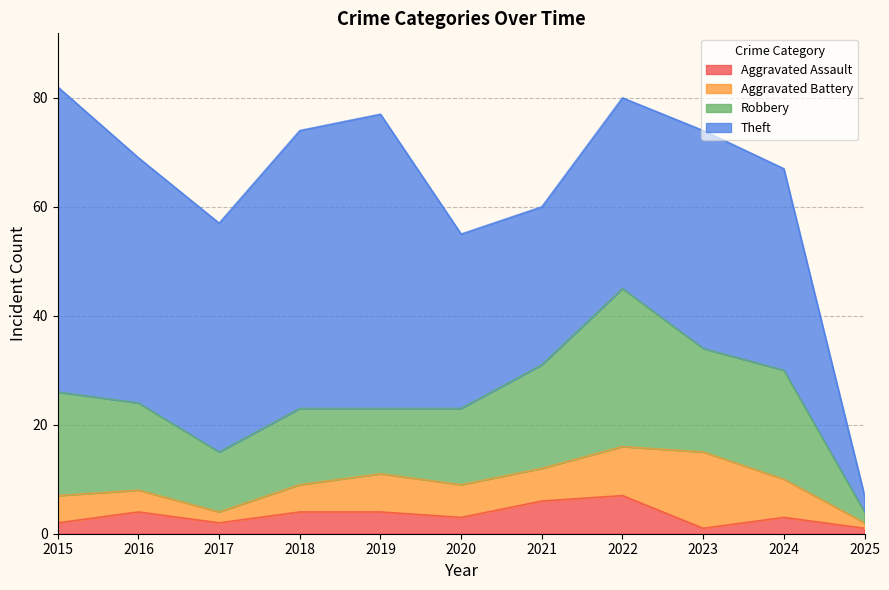

What are all the series names shown in the legend?

Aggravated Assault, Aggravated Battery, Robbery, Theft